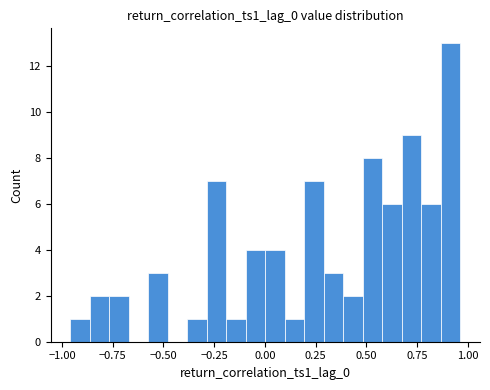

Read against the x-axis, roughly where is the centre of the tallest bar?

0.90